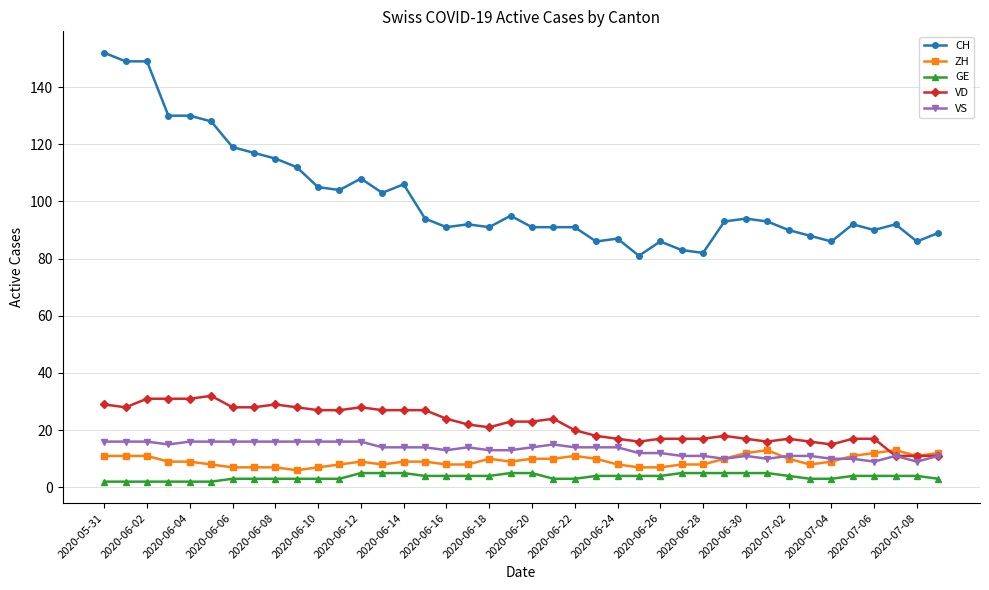

Rank the series by their maximum value, from highest to lowest.

CH, VD, VS, ZH, GE